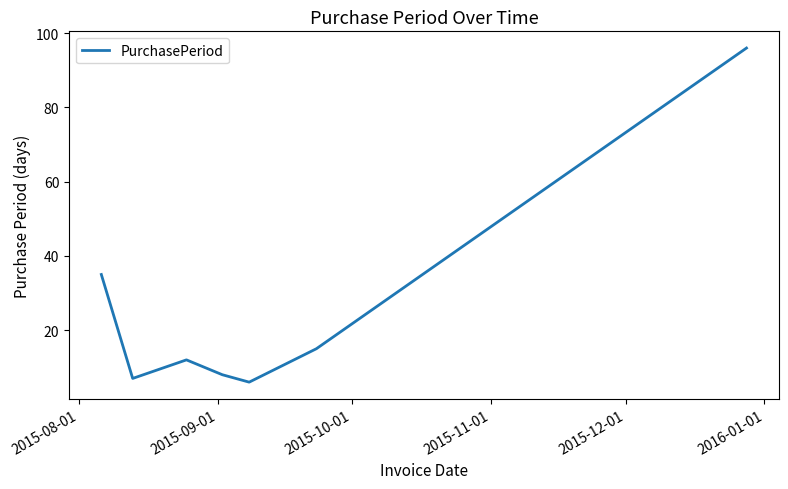

What is the sum of all values?

179